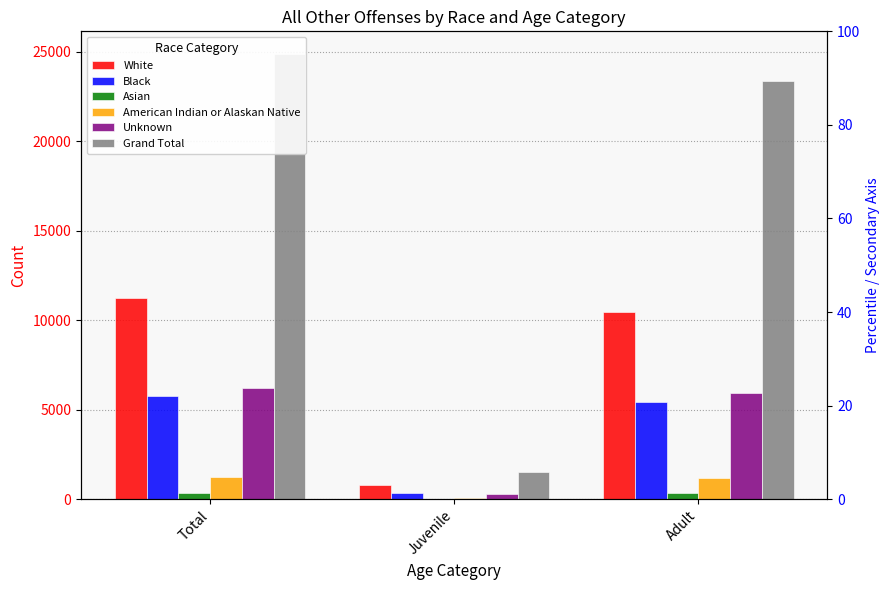

How many data points in White are less than 10470?

1